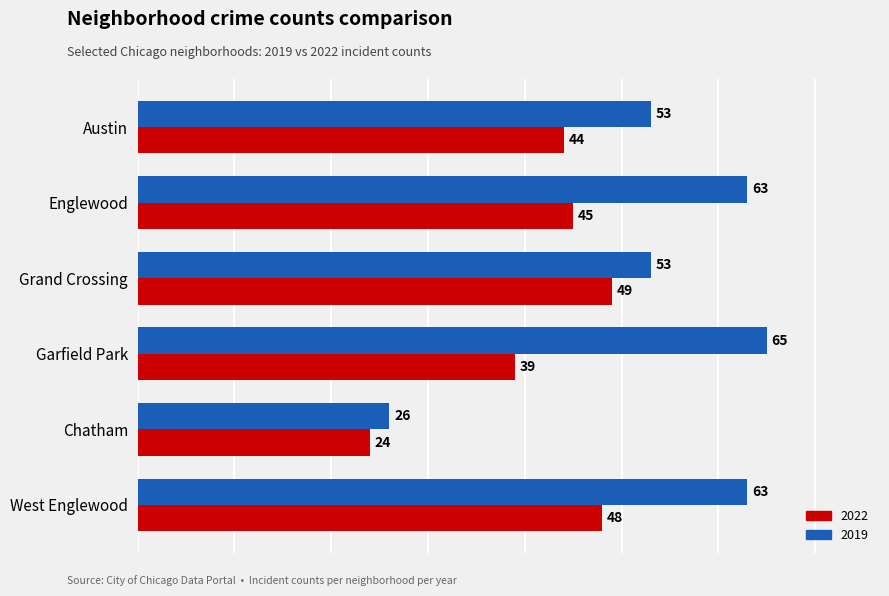

What is the sum of all 2022 values?

249